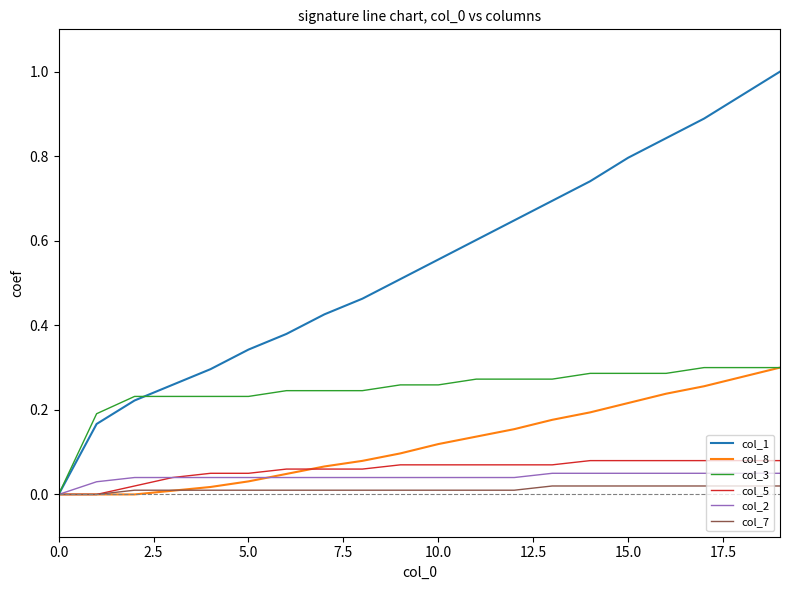

Which series has the largest range (max minus min)?

col_1